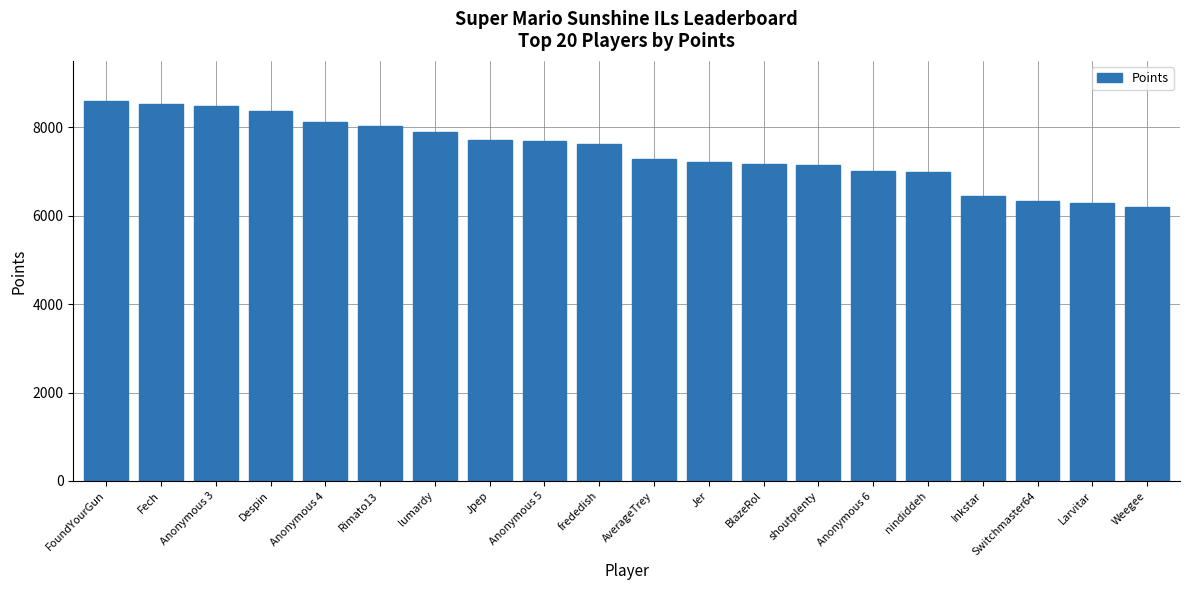

What is the difference between the values at shoutplenty and Fech?

1371